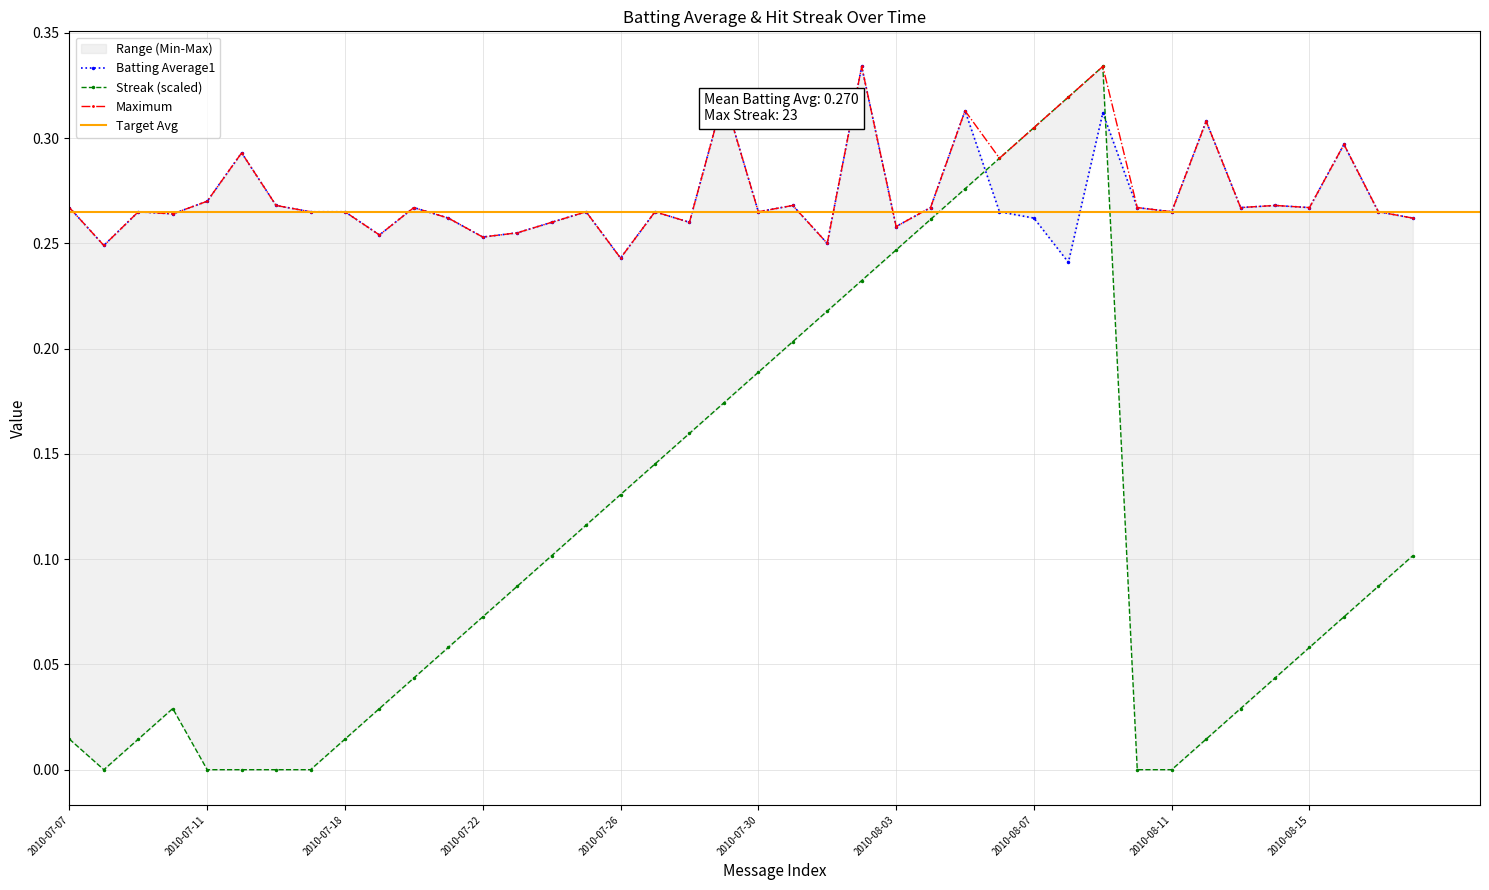

At which category does Batting Average1 reach its first local valley?

2010-07-08